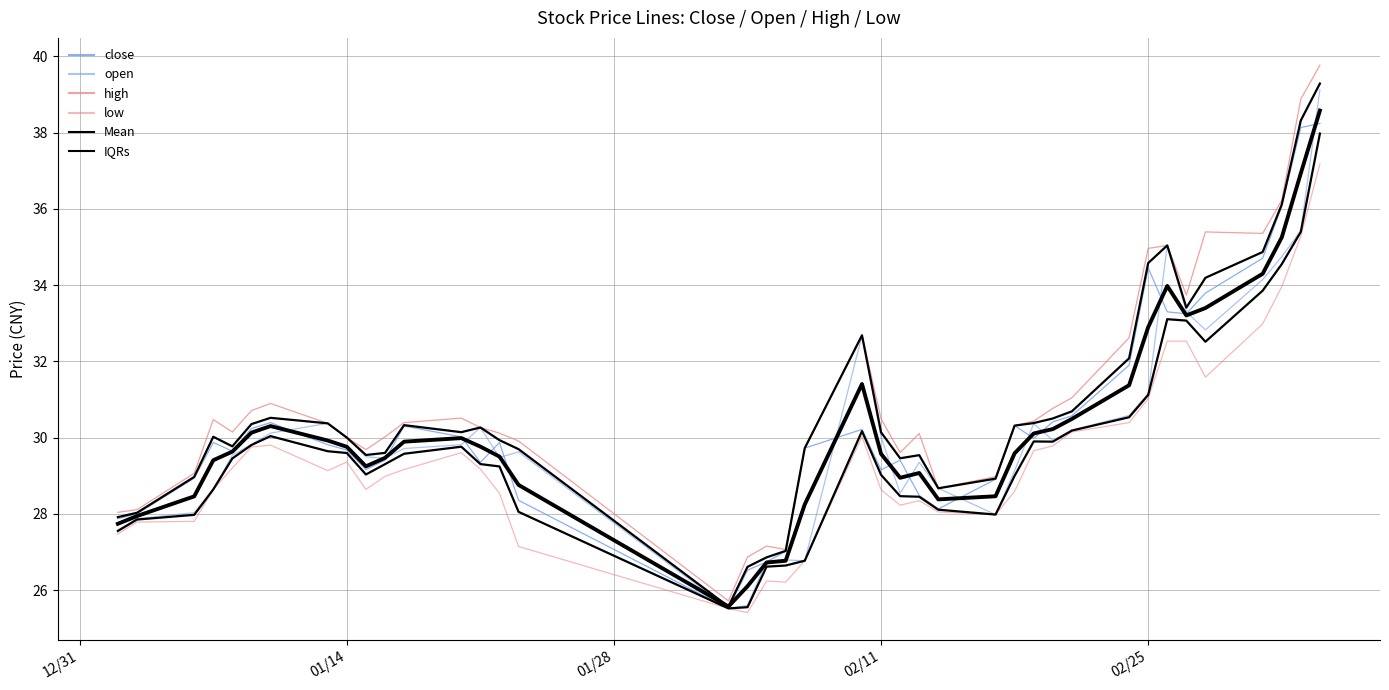

In Mean, how many points are lower than both neighbors (excluding endpoints)?

5